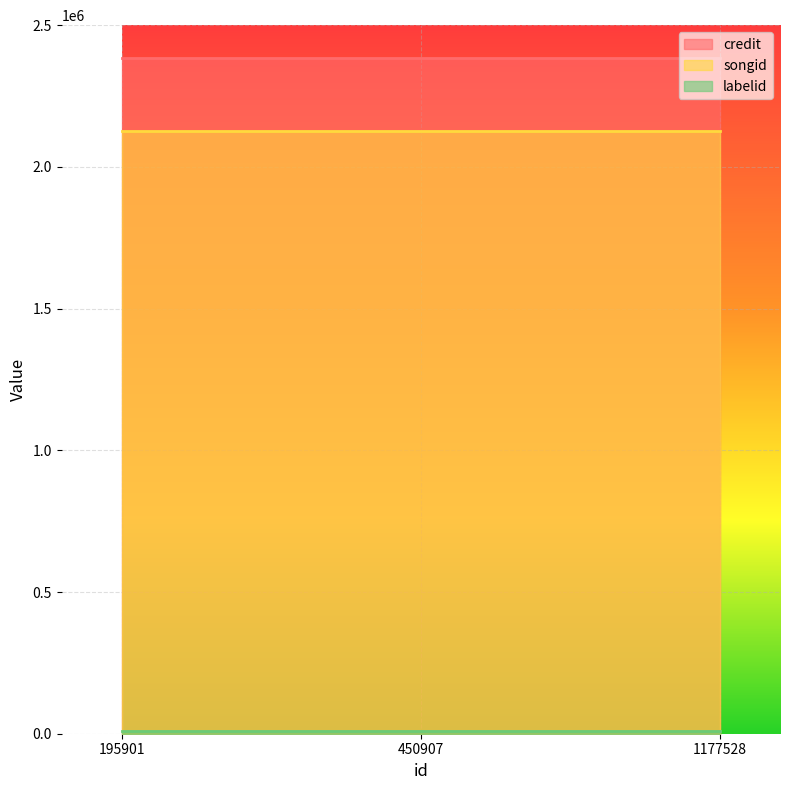

Rank the series by their maximum value, from highest to lowest.

credit, songid, labelid